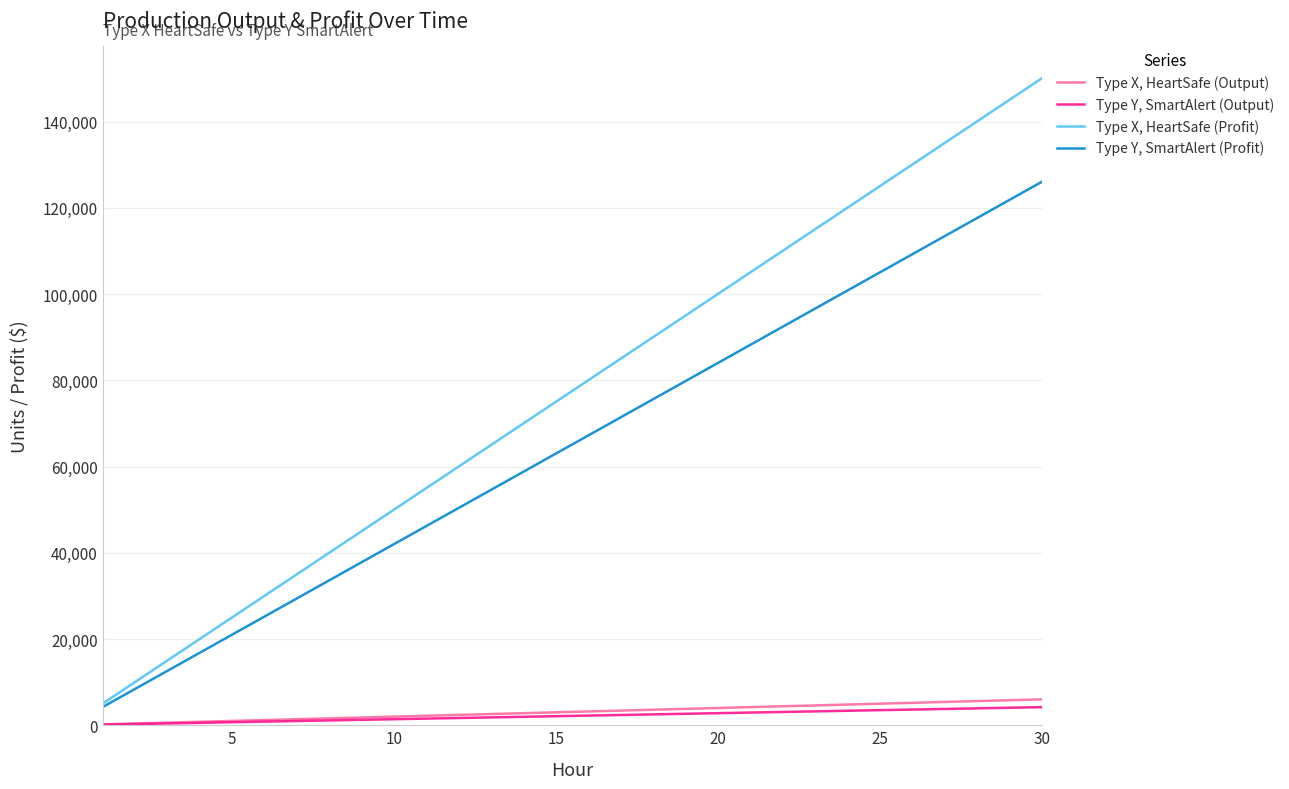

Count the number of categories in the chart.

30